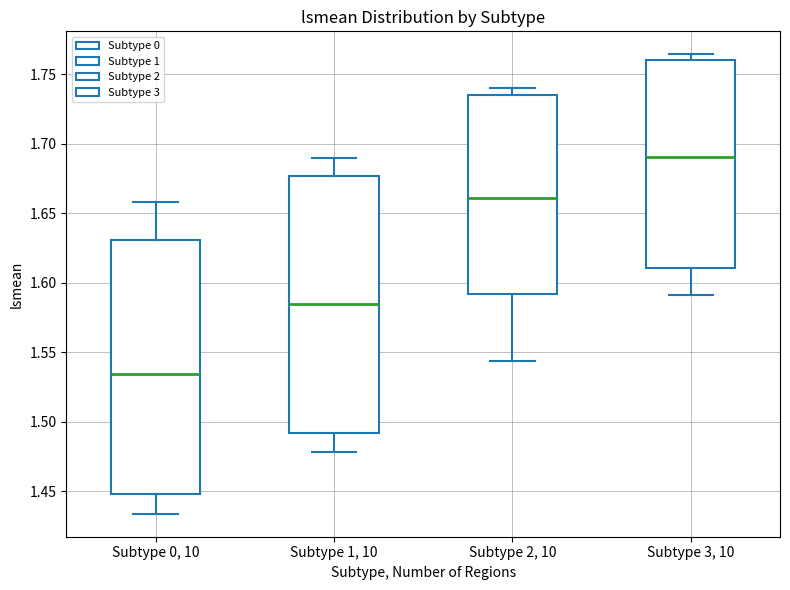

Which box's median line is the highest?

Subtype 3, 10